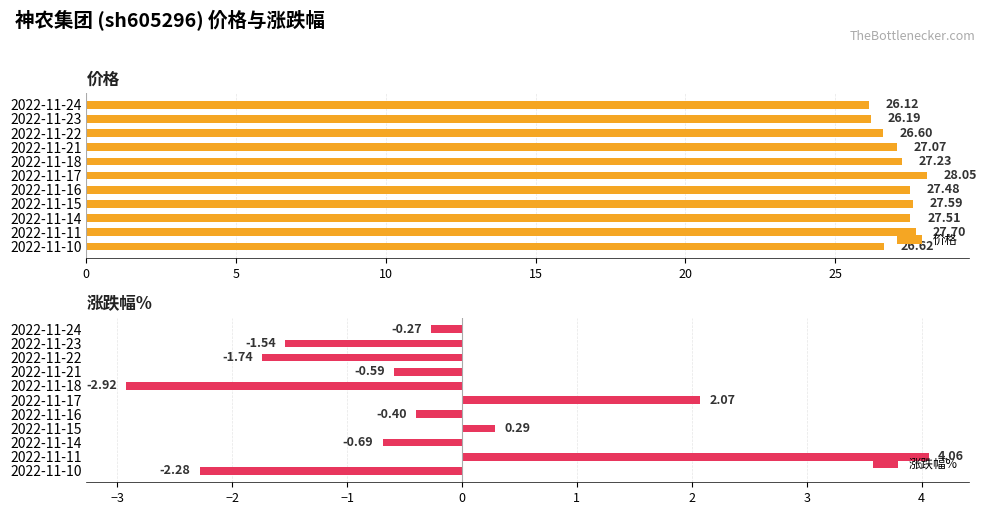

Reading left to right, list all the values displayed in this chart.

价格: 26.1	26.2	26.6	27.1	27.2	28.1	27.5	27.6	27.5	27.7	26.6
涨跌幅%: -0.3	-1.5	-1.7	-0.6	-2.9	2.1	-0.4	0.3	-0.7	4.1	-2.3